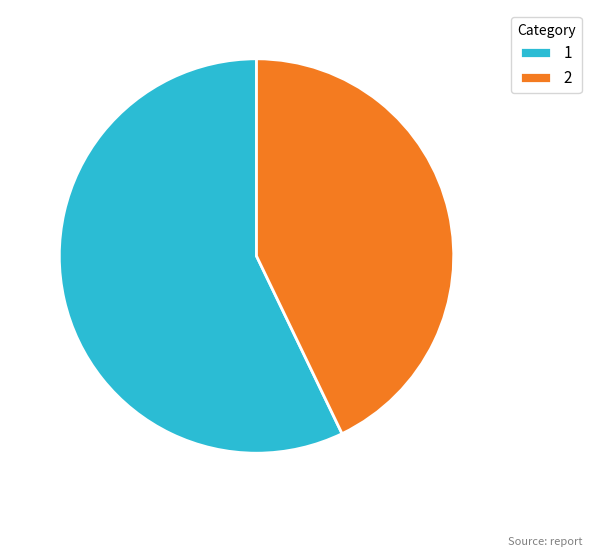

Which slice is the smallest?

2